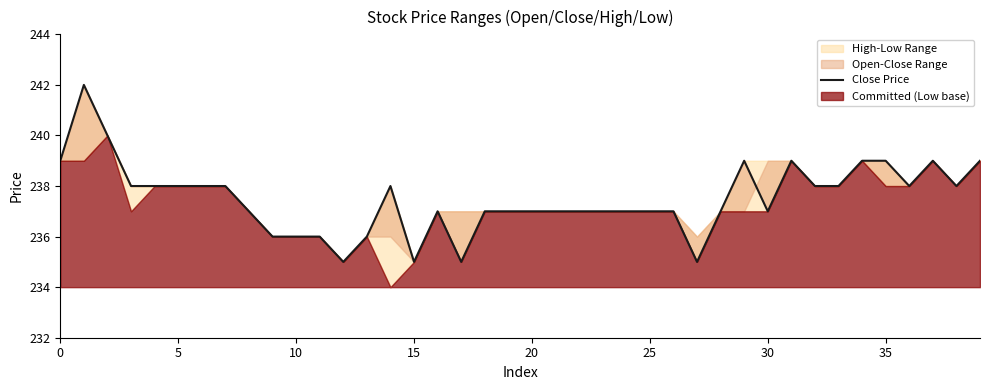

Reading right to left, transcribe all the data shown in this chart.

239	238	239	238	239	239	238	238	239	237	239	237	235	237	237	237	237	237	237	237	237	237	235	237	235	238	236	235	236	236	236	237	238	238	238	238	238	240	242	239